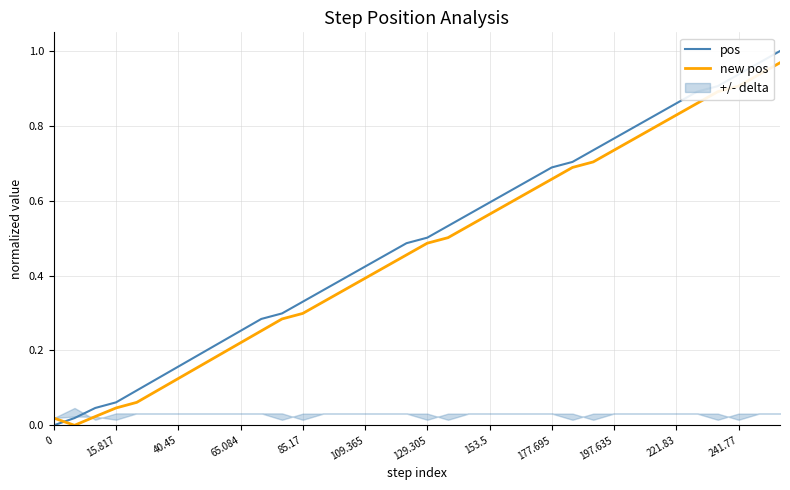

True or false: new pos has a value of 0.3 at 28.

False